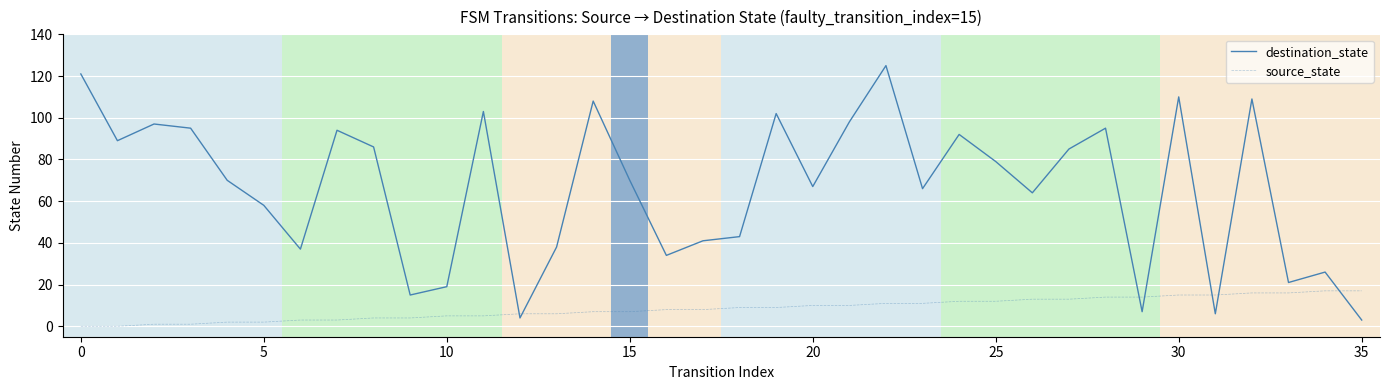

Which series has the largest total across all categories?

destination_state